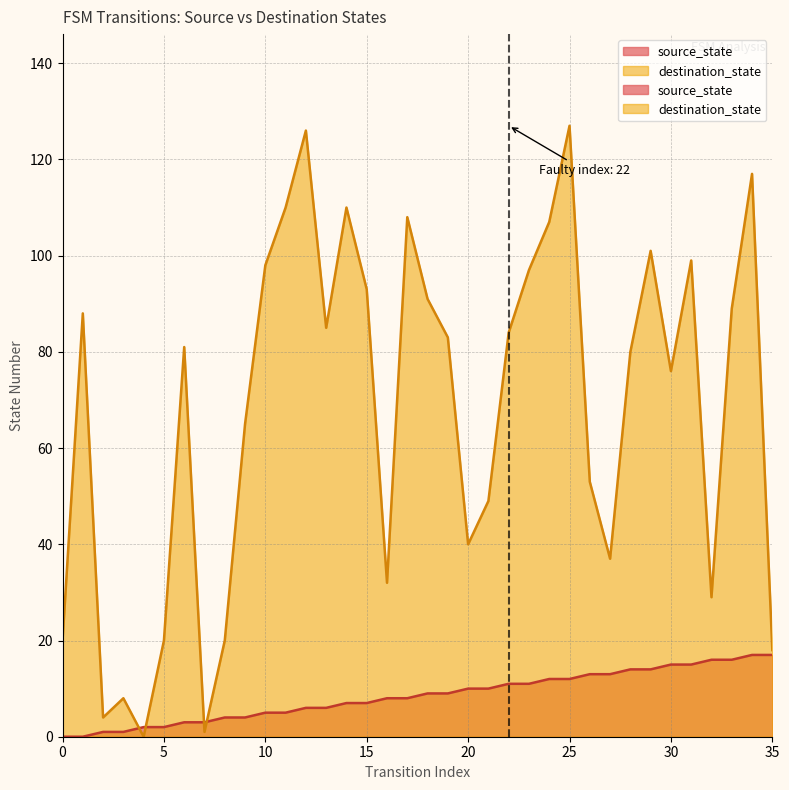

Reading left to right, extract all data points from this chart.

source_state: 0	0	1	1	2	2	3	3	4	4	5	5	6	6	7	7	8	8	9	9	10	10	11	11	12	12	13	13	14	14	15	15	16	16	17	17
destination_state: 20	88	4	8	0	20	81	1	20	65	98	110	126	85	110	93	32	108	91	83	40	49	84	97	107	127	53	37	80	101	76	99	29	89	117	18